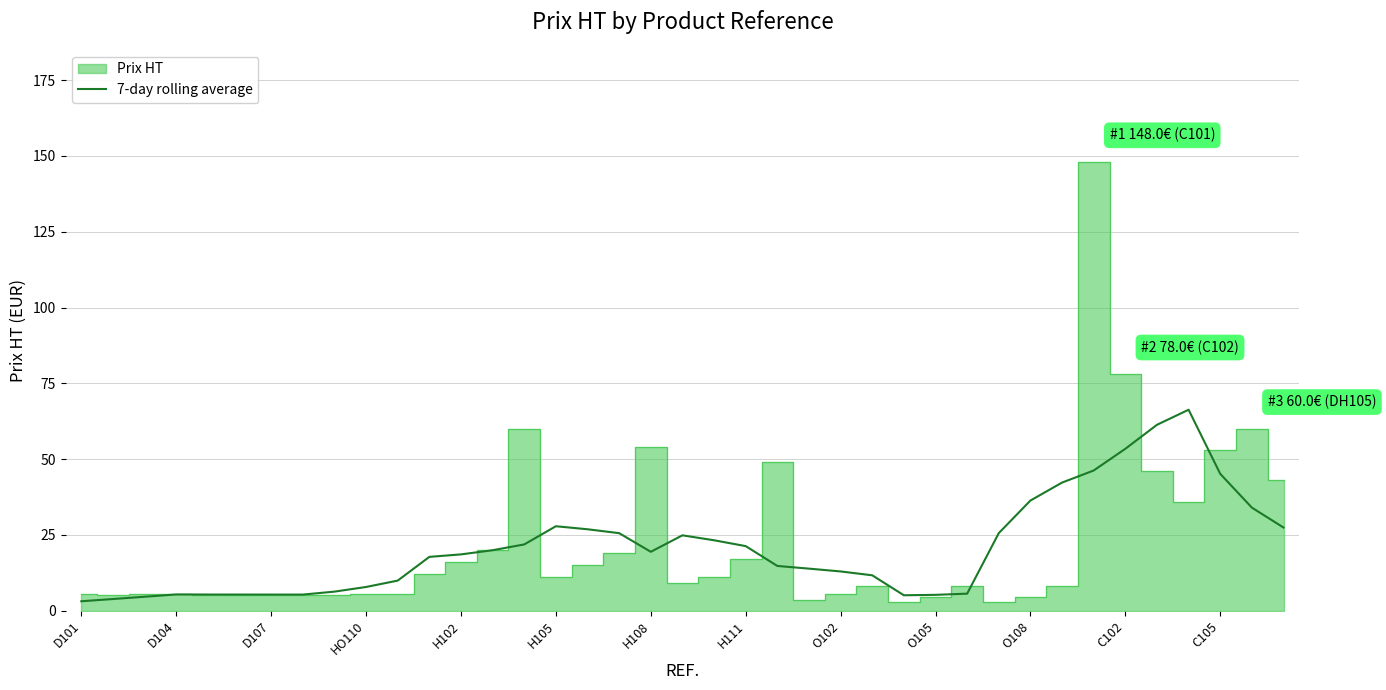

True or false: 7-day rolling average has a value of 3.1 at D101.

True